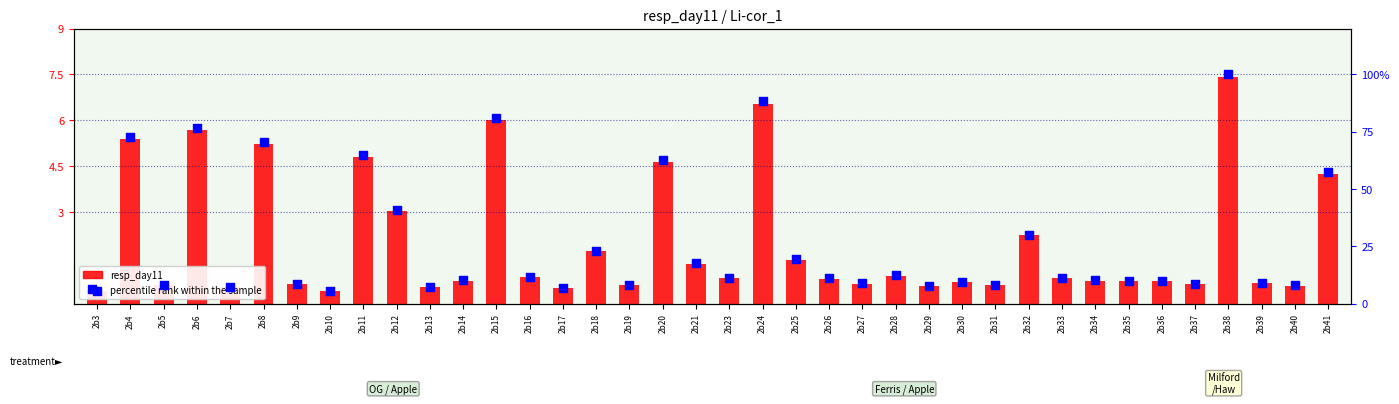

What are all the series names shown in the legend?

resp_day11, percentile rank within the sample